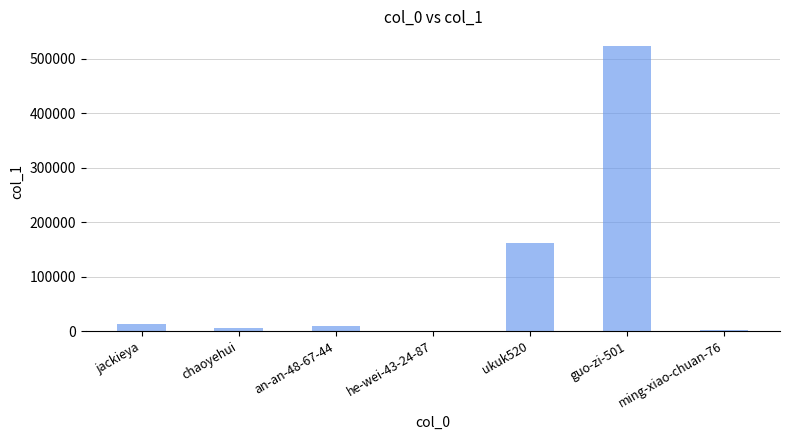

At which label is the value closest to 261918?

ukuk520